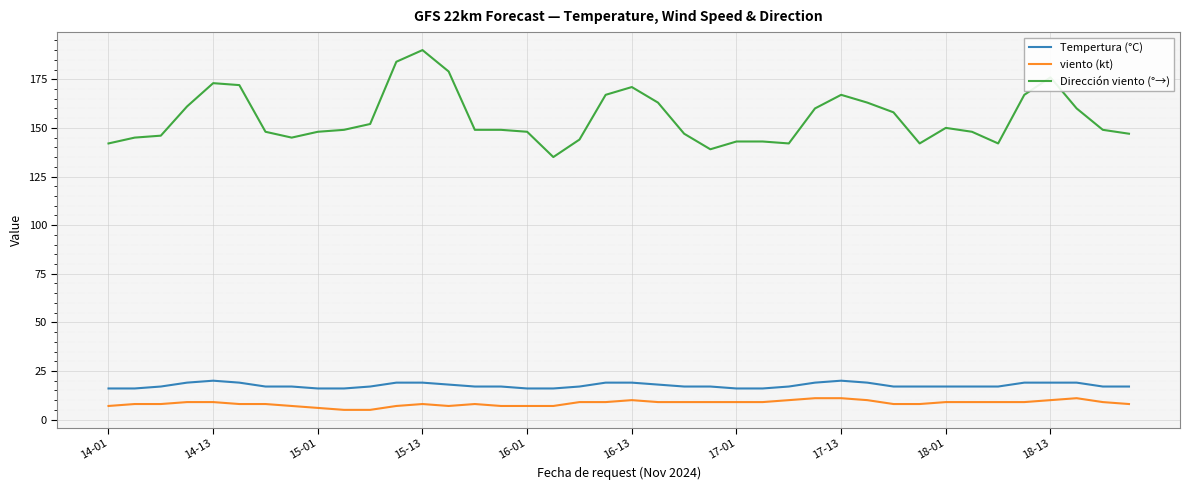

List the series in order of their peak value, highest first.

Dirección viento (°→), Tempertura (°C), viento (kt)